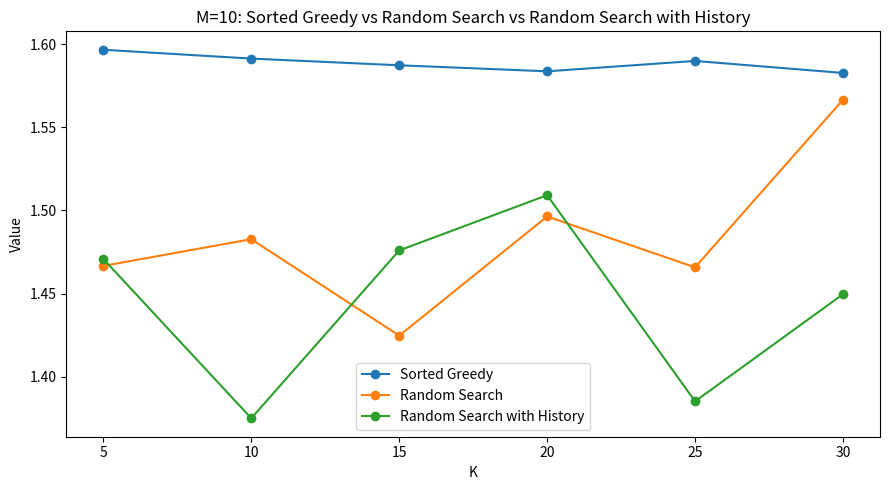

True or false: Sorted Greedy has a value of 2.5 at 10.

False